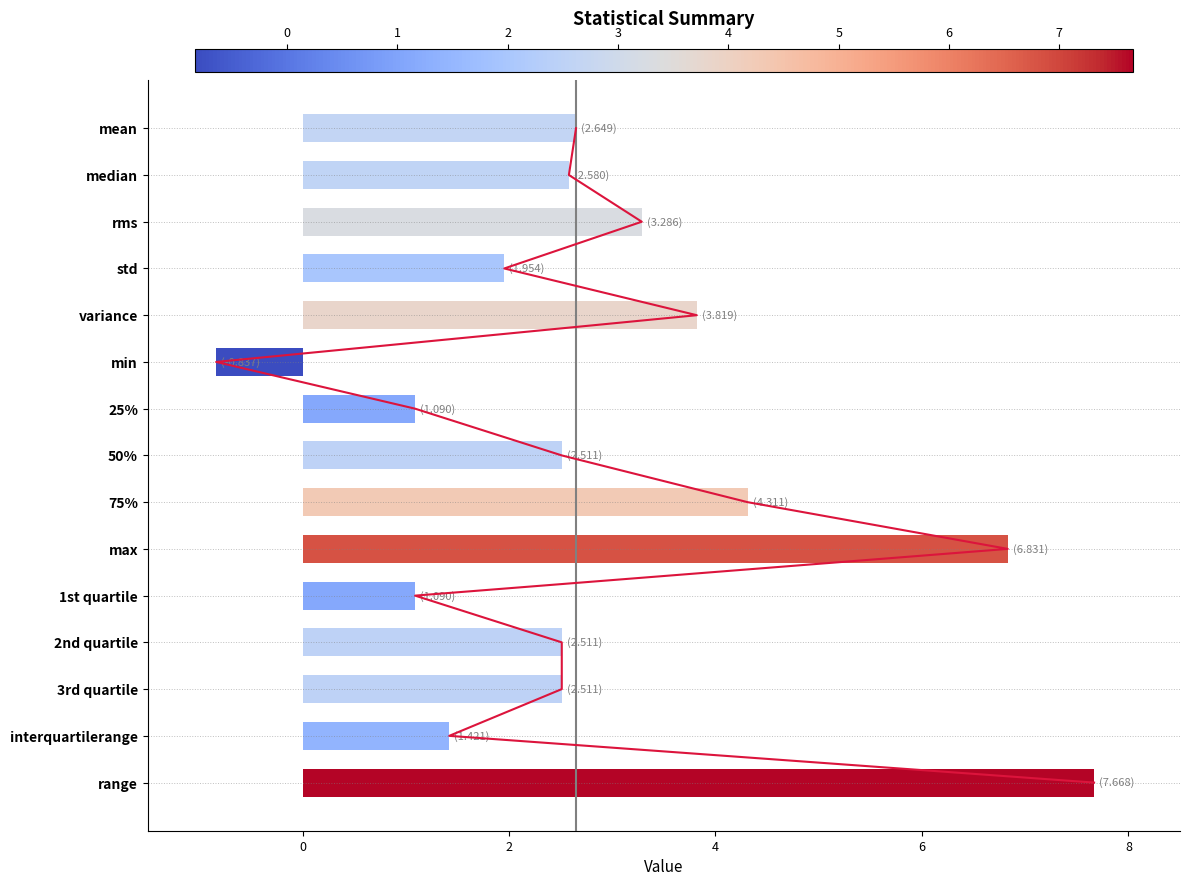

True or false: the data shows 2.6 at median.

True